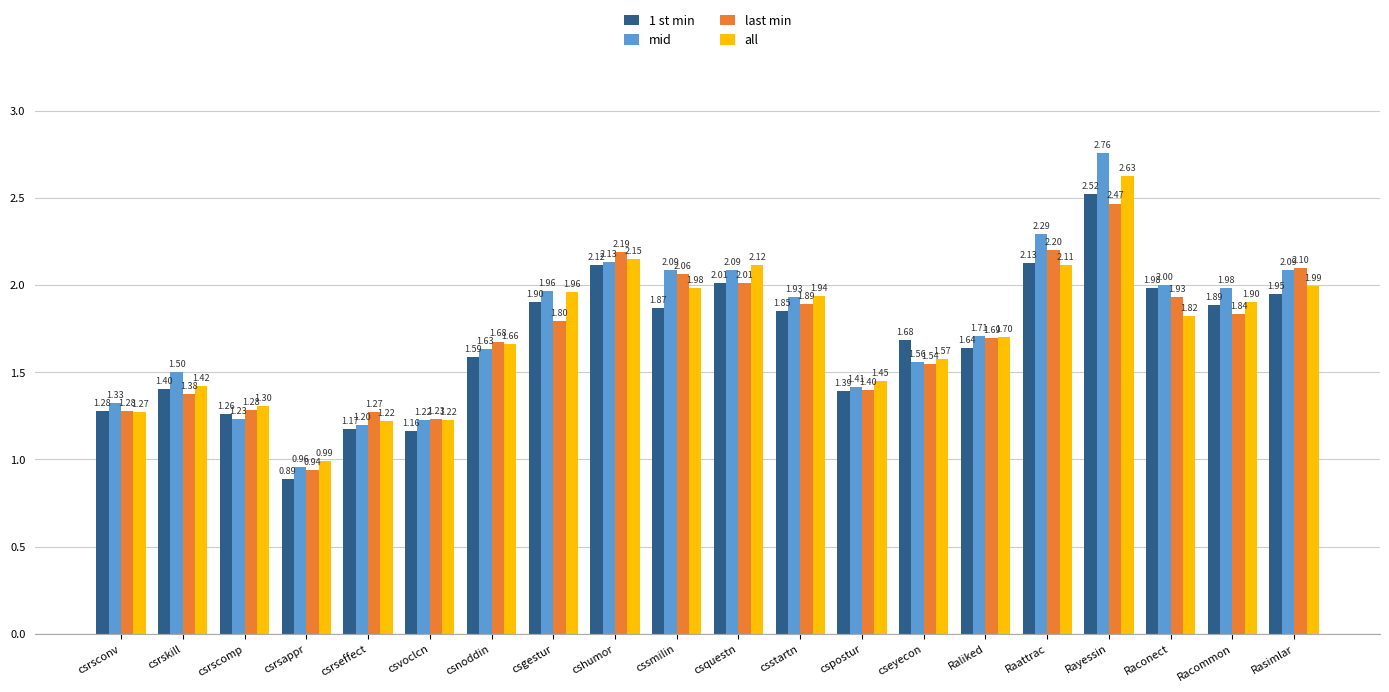

What value does the 1 st min series have at cshumor?

2.1